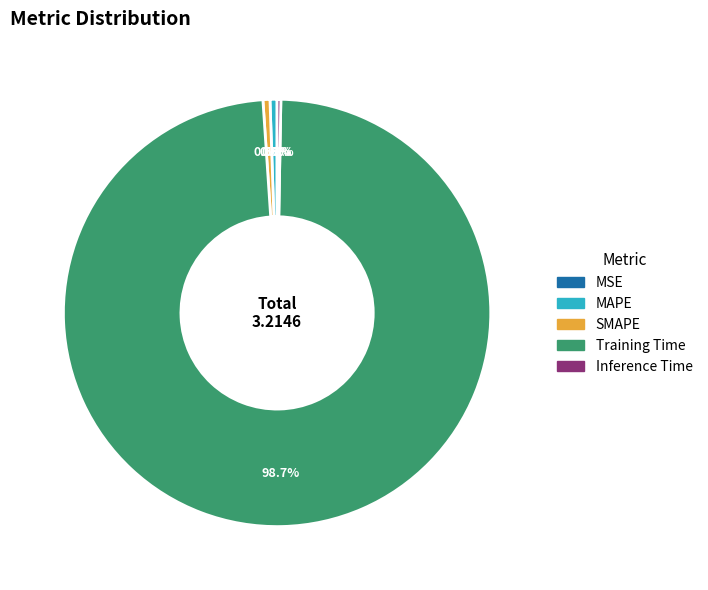

To the nearest percent, what percentage of the pie is Training Time?

99%